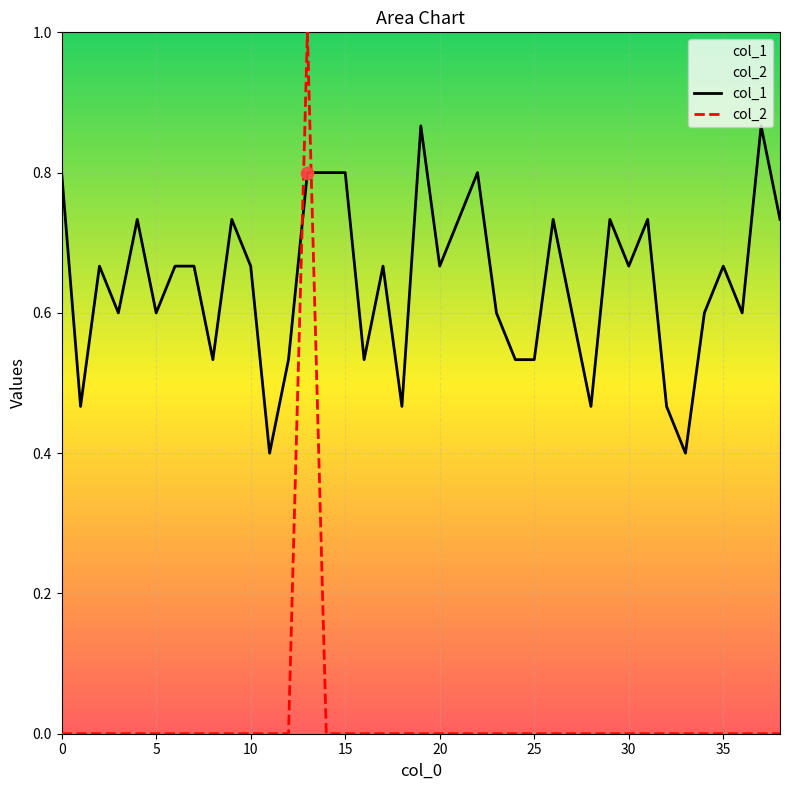

Which series has the largest total across all categories?

col_1